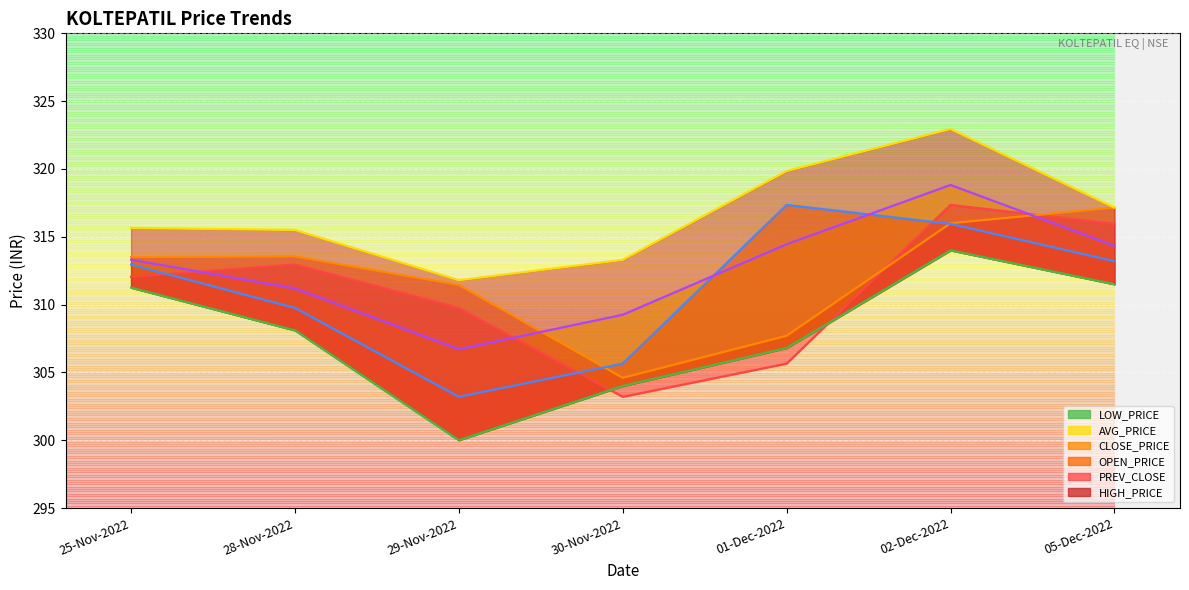

At which label does OPEN_PRICE first exceed 313?

25-Nov-2022